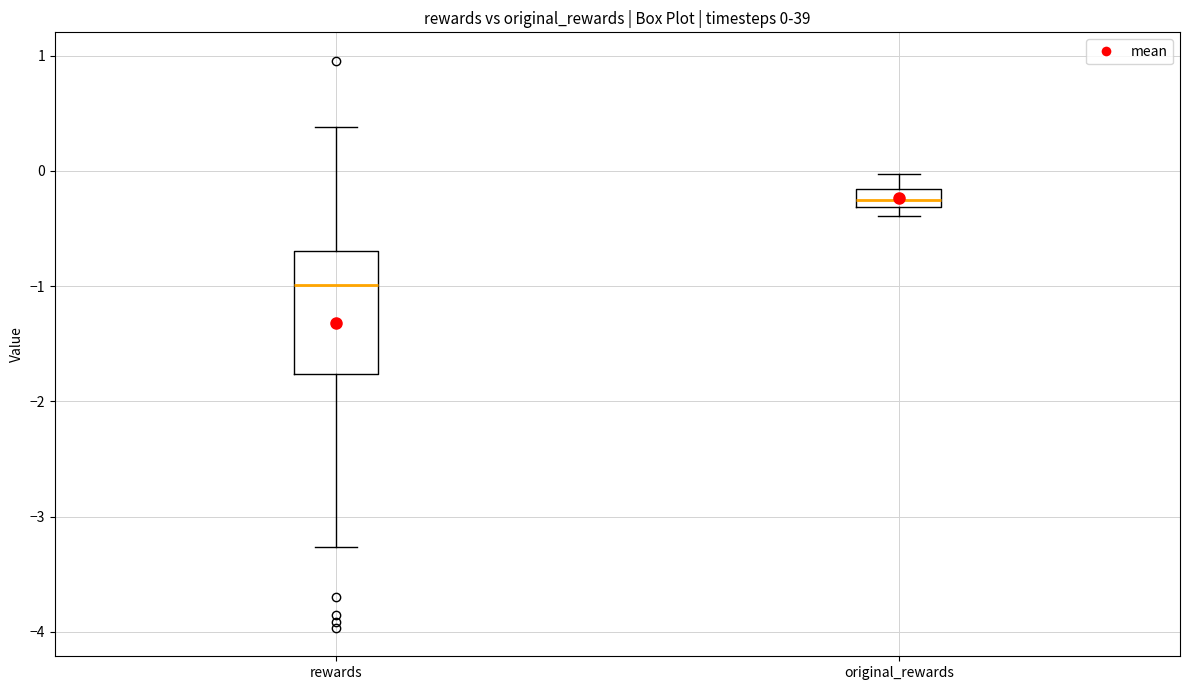

Which box has the lowest median line?

rewards